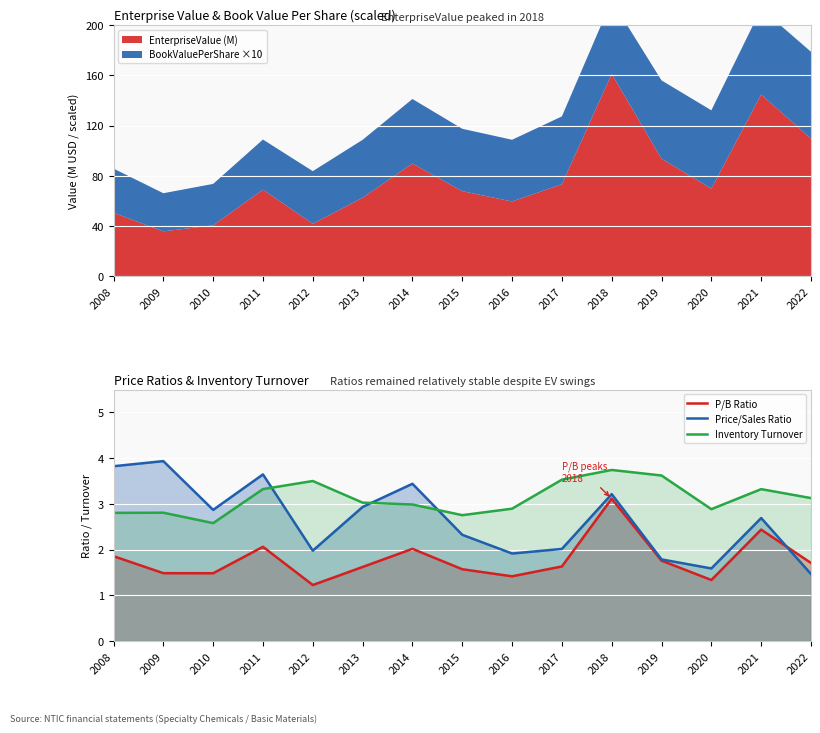

At which label is Inventory Turnover closest to 3?

2014